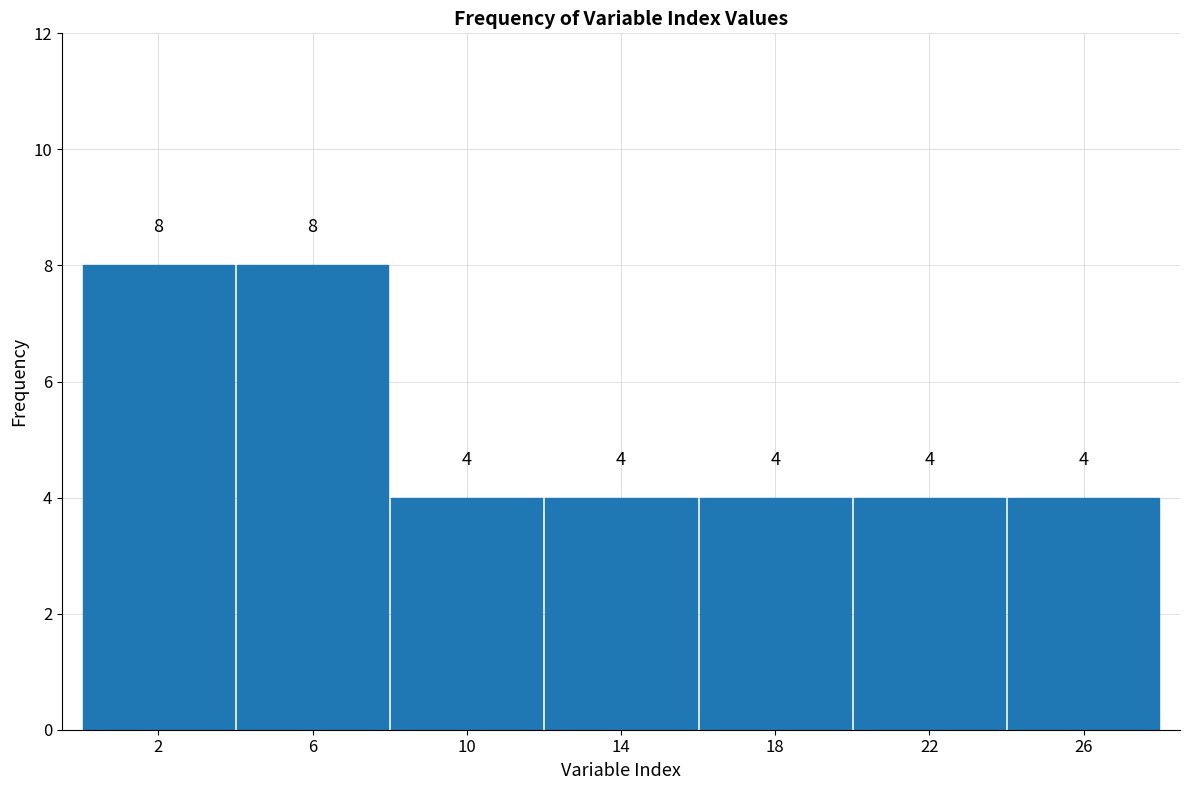

Reading left to right, what are all the values shown in this chart?

8	8	4	4	4	4	4